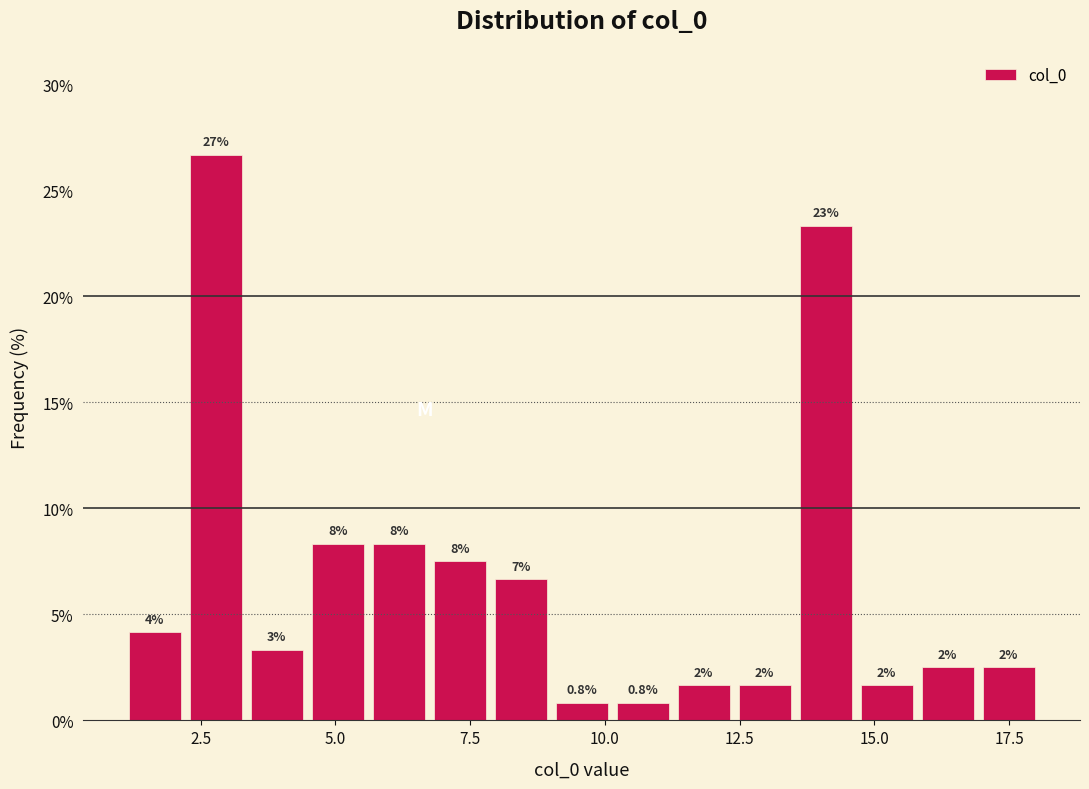

Around what value on the x-axis is the tallest bar? Give the approximate position of its centre, as read against the axis.

3.0